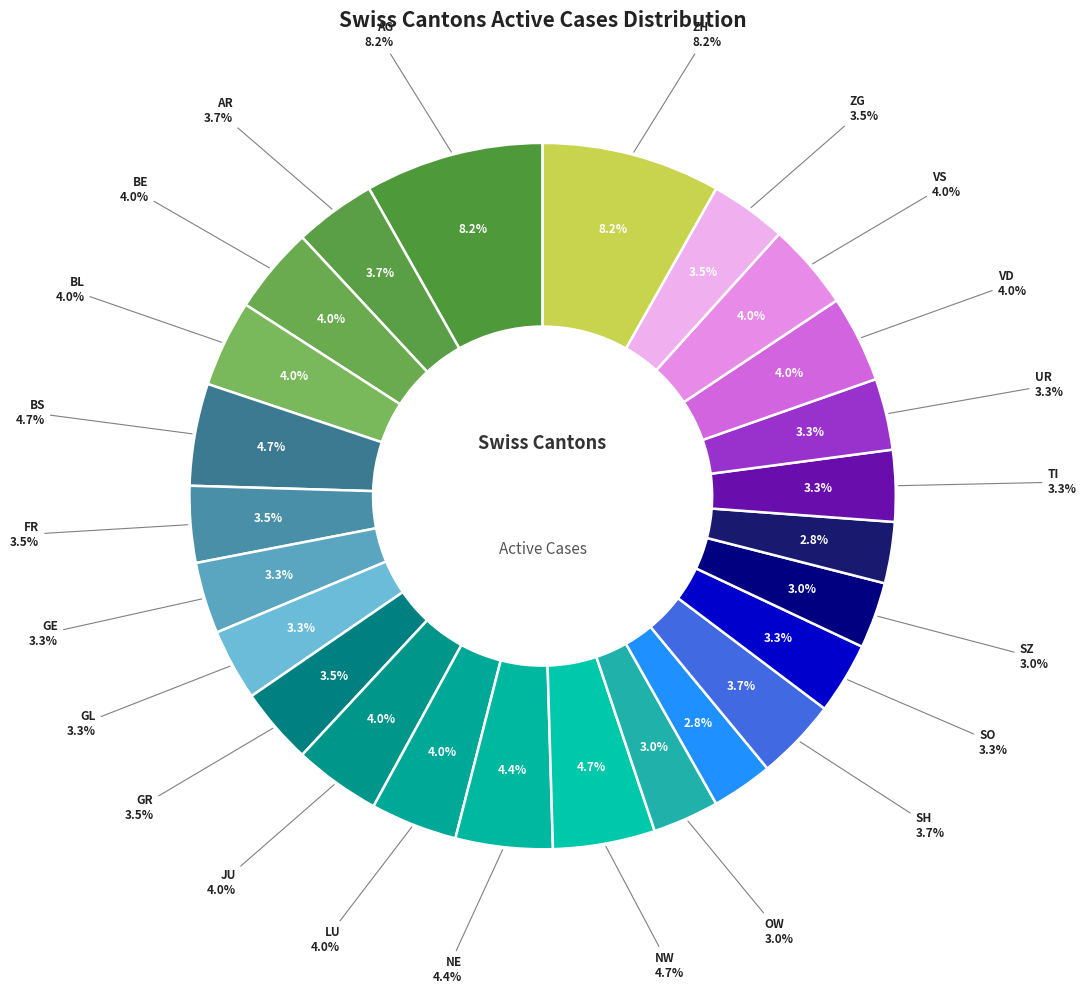

To the nearest percent, what is the difference between the UR and BE slice percentages?

1%